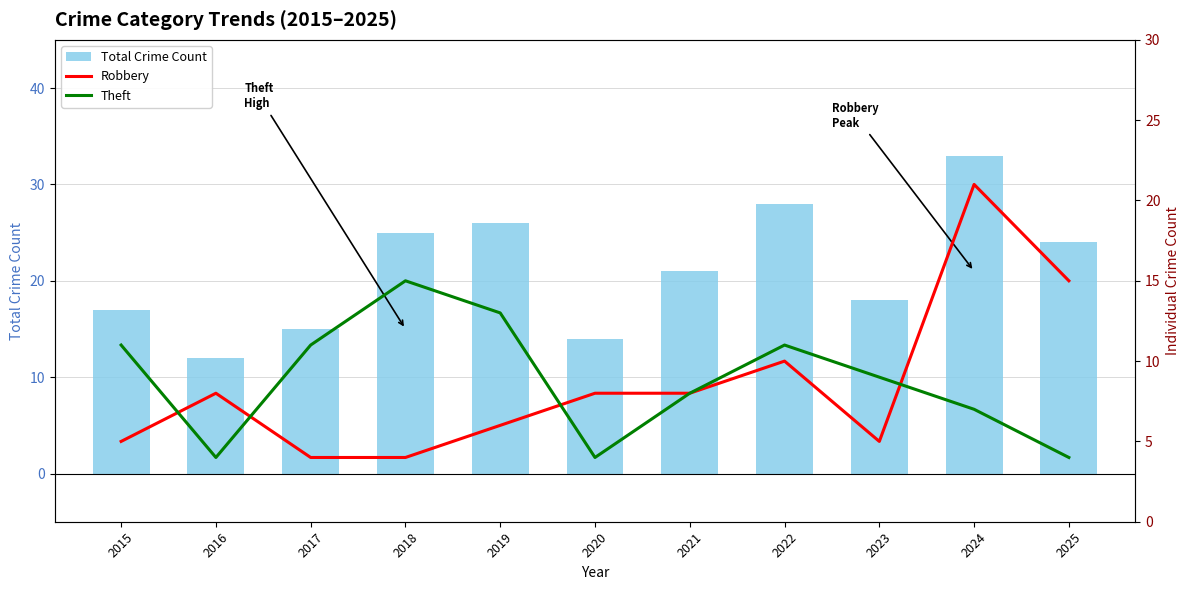

What is the value of the Total Crime Count bar at the 11th from the left?

24